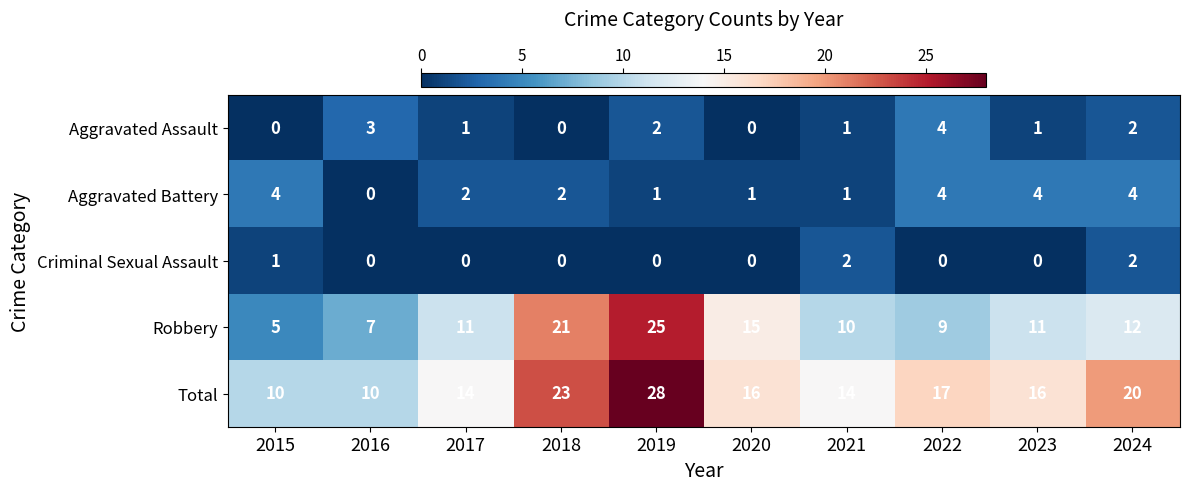

What is the greatest value displayed?

28